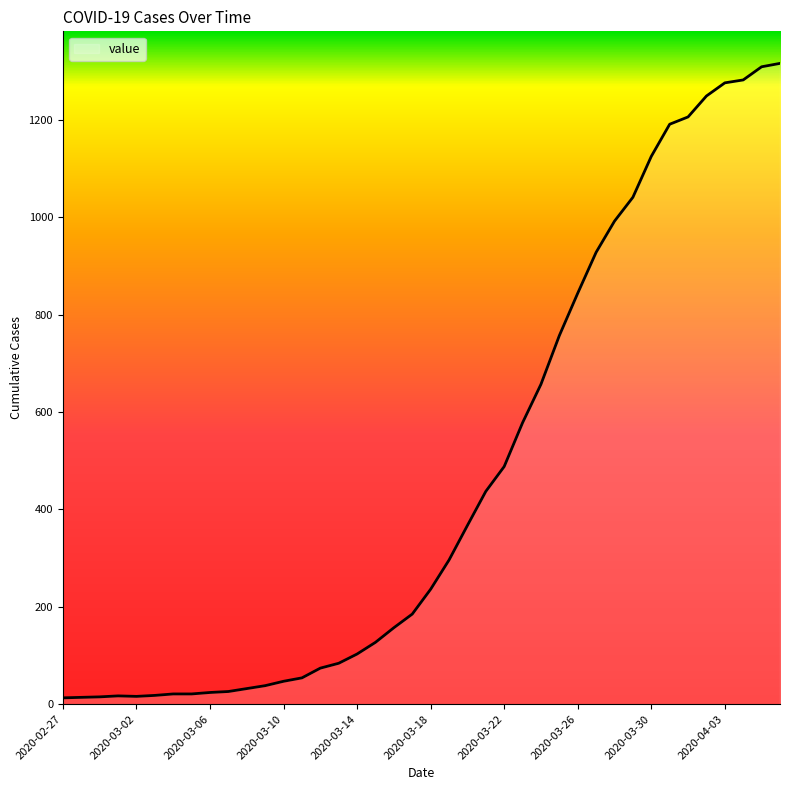

What is the maximum value shown in the chart?

1316